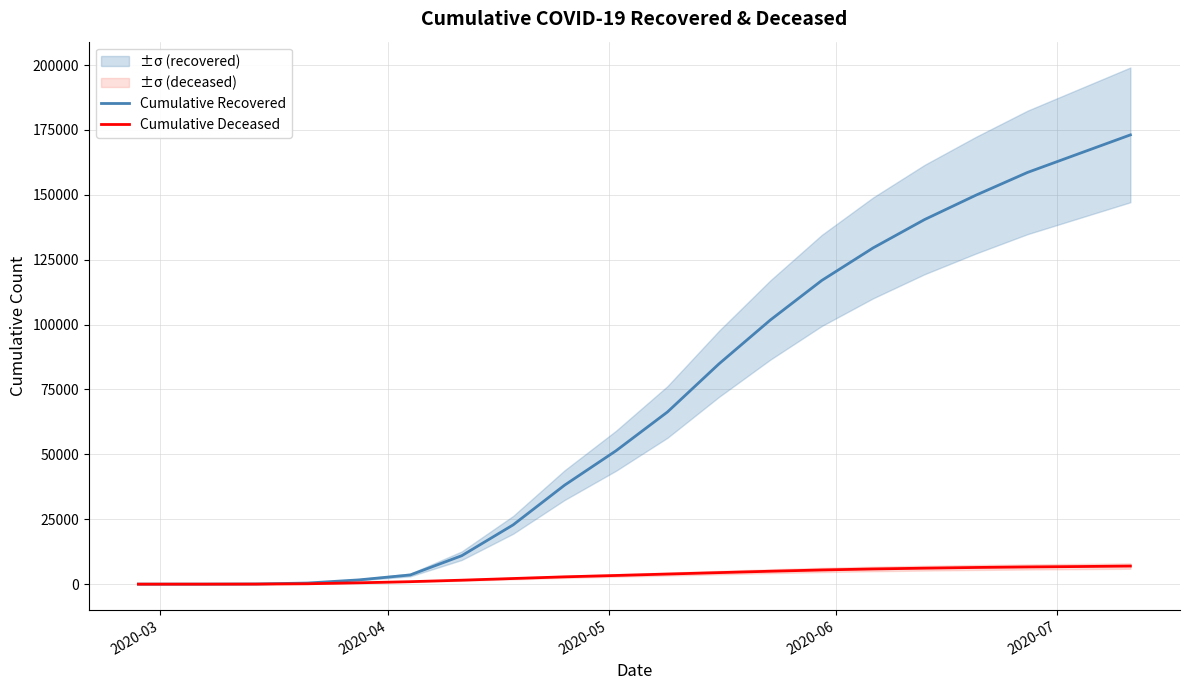

What is the difference between the maximum and minimum values in the Cumulative Recovered series?

173082